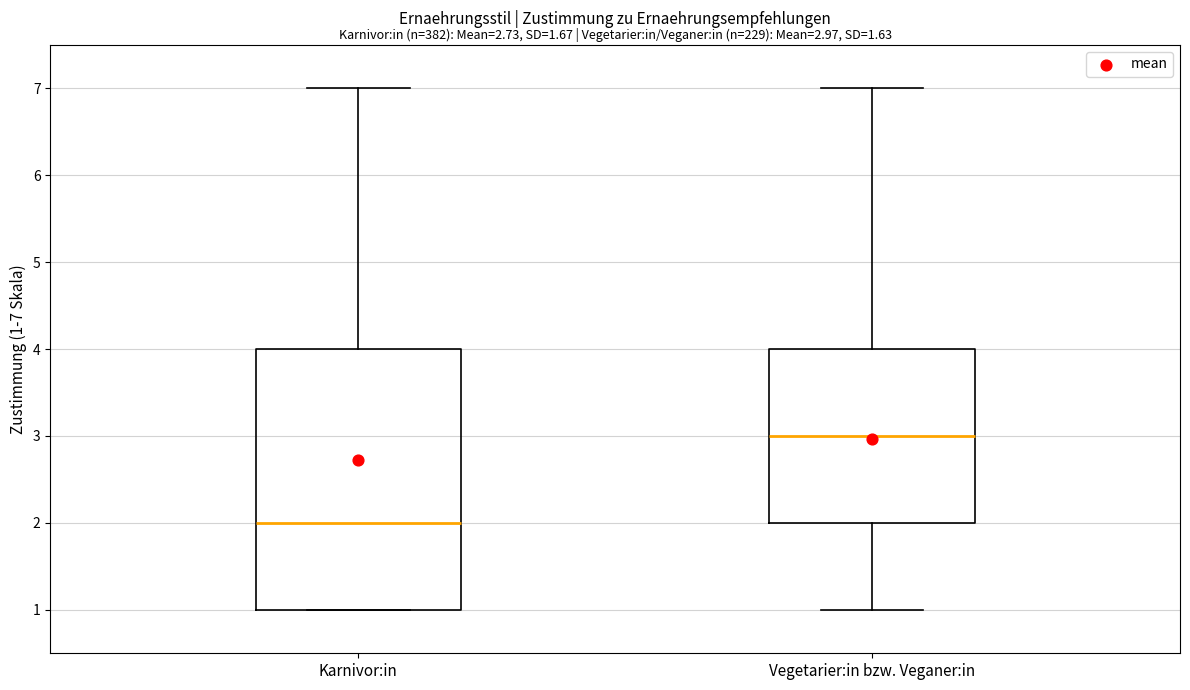

Comparing the boxes themselves (not the whiskers), which one is the tallest?

Karnivor:in